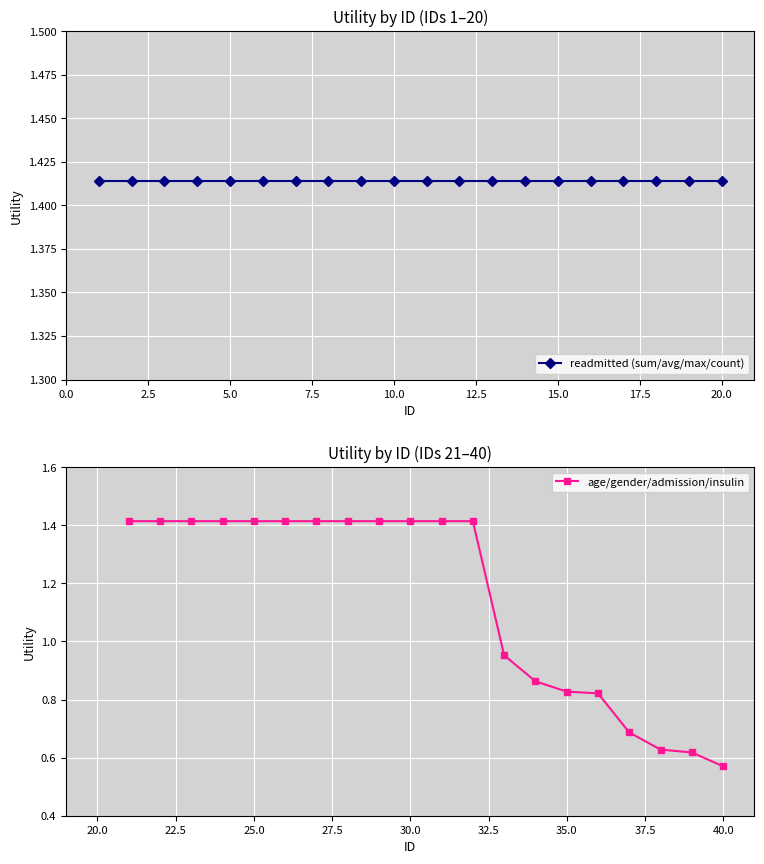

The value of age/gender/admission/insulin at 25.0 is 0.9. True or false?

False